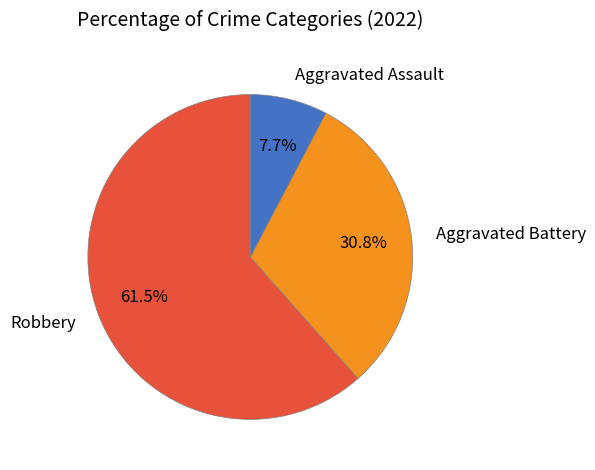

Which category has the smallest portion of the pie?

Aggravated Assault